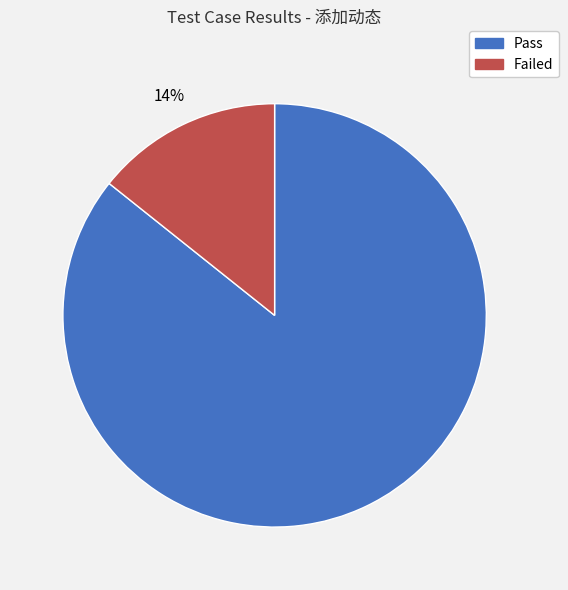

Rank the categories by value from highest to lowest.

Pass, Failed